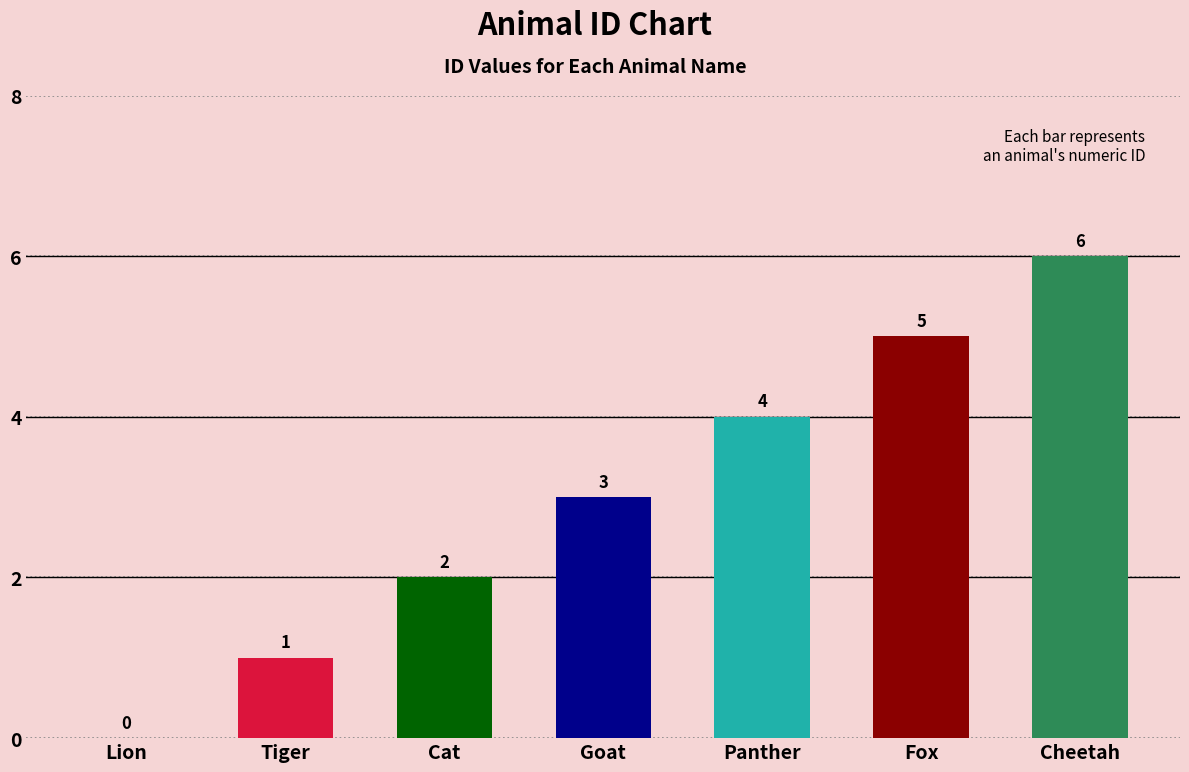

What is the greatest value displayed?

6